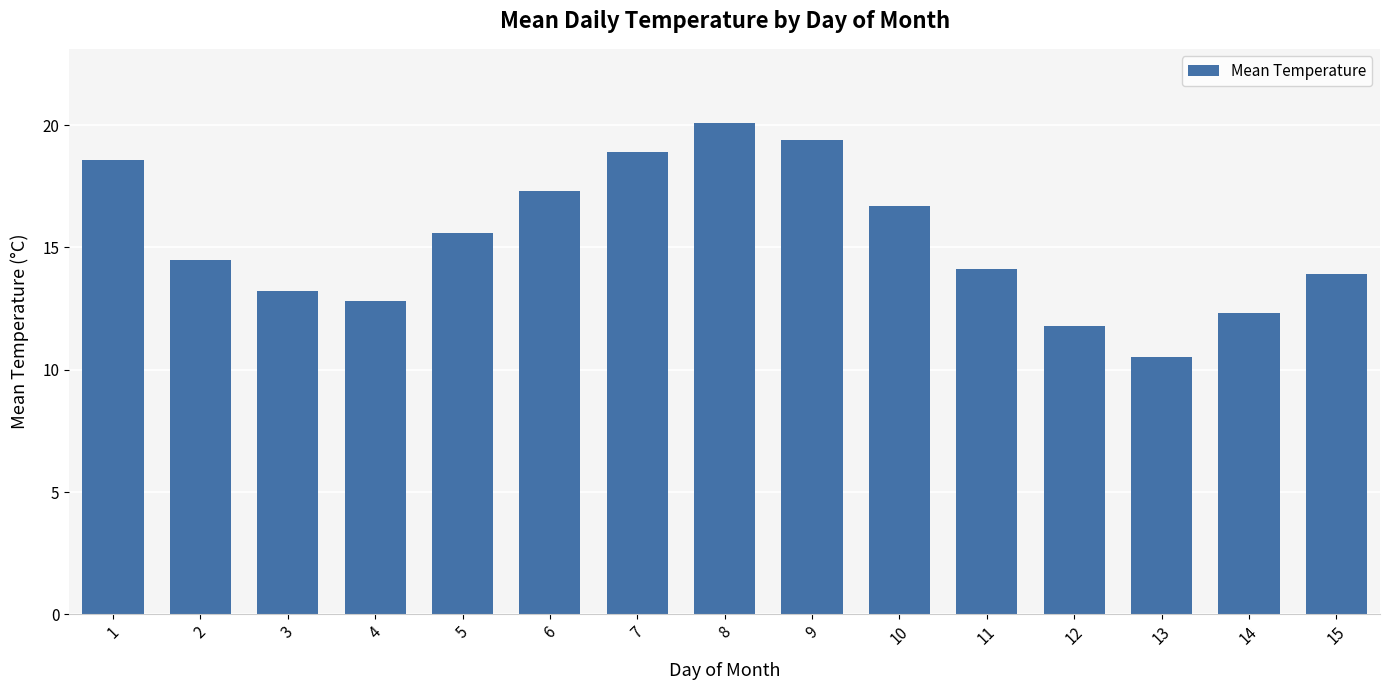

How many values are below 14?

6